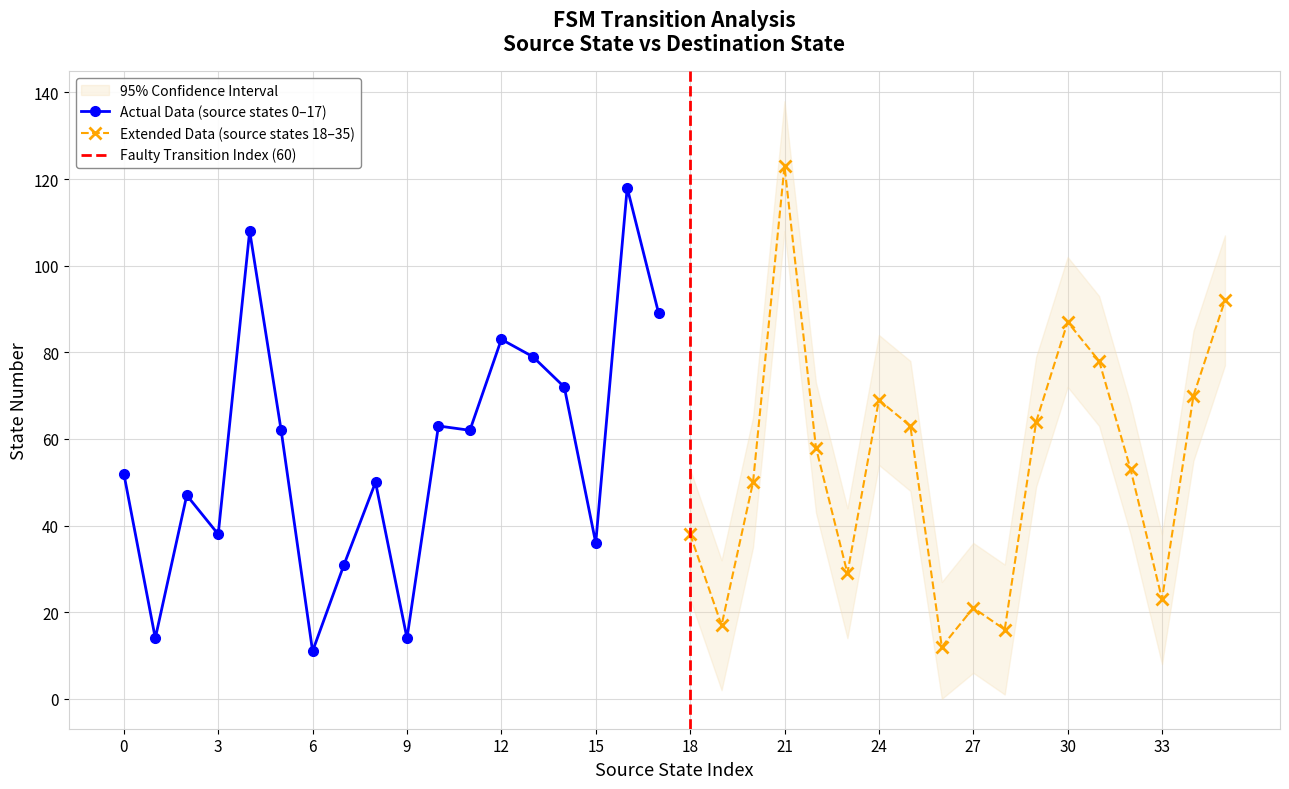

Does the chart display data point markers on the line(s)?

Yes